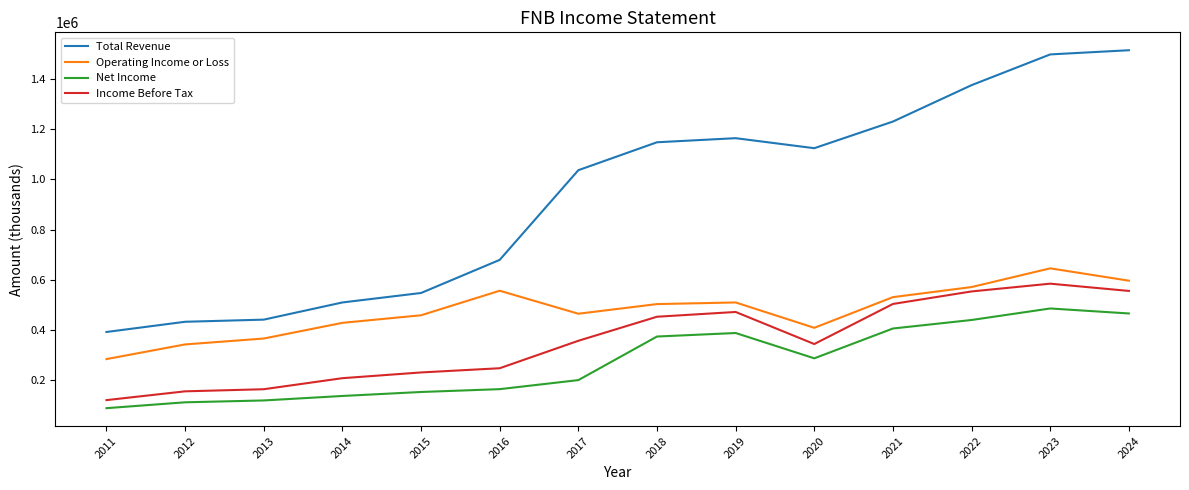

At which label does Operating Income or Loss first exceed 502500?

2016